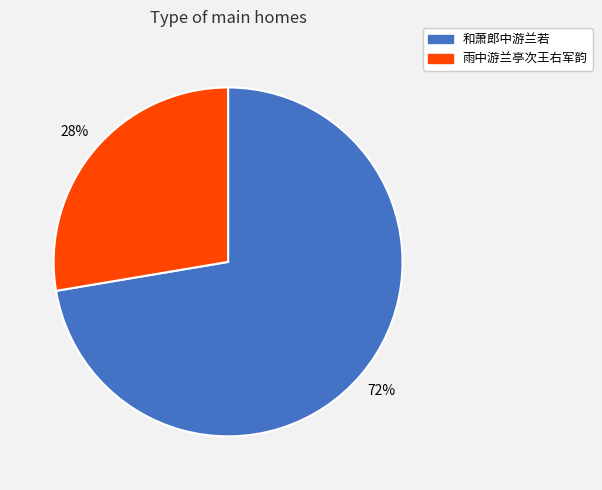

How many segments does this pie chart have?

2